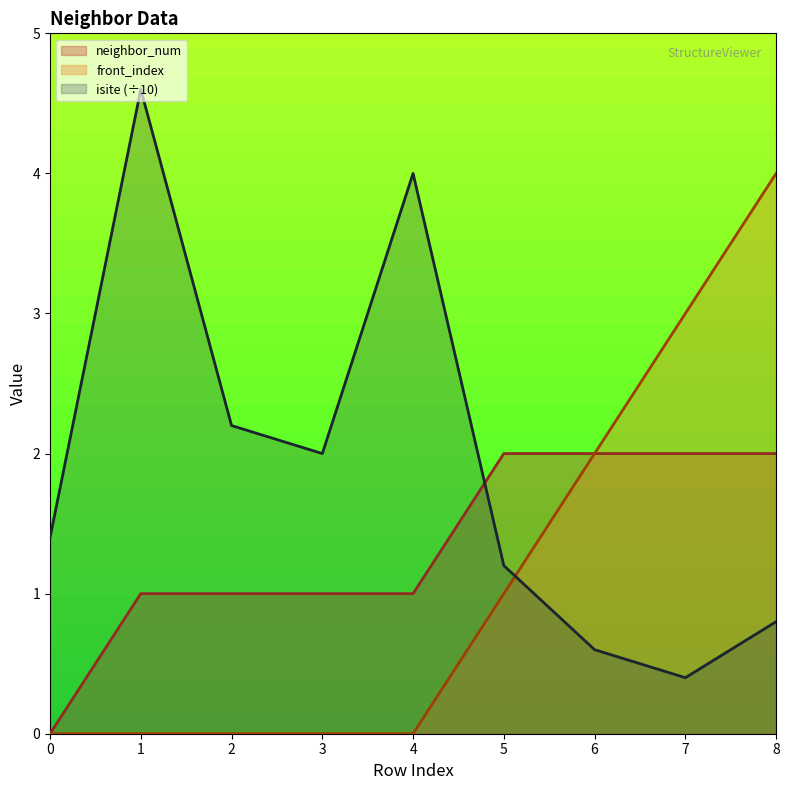

Count the number of data series in this chart.

3